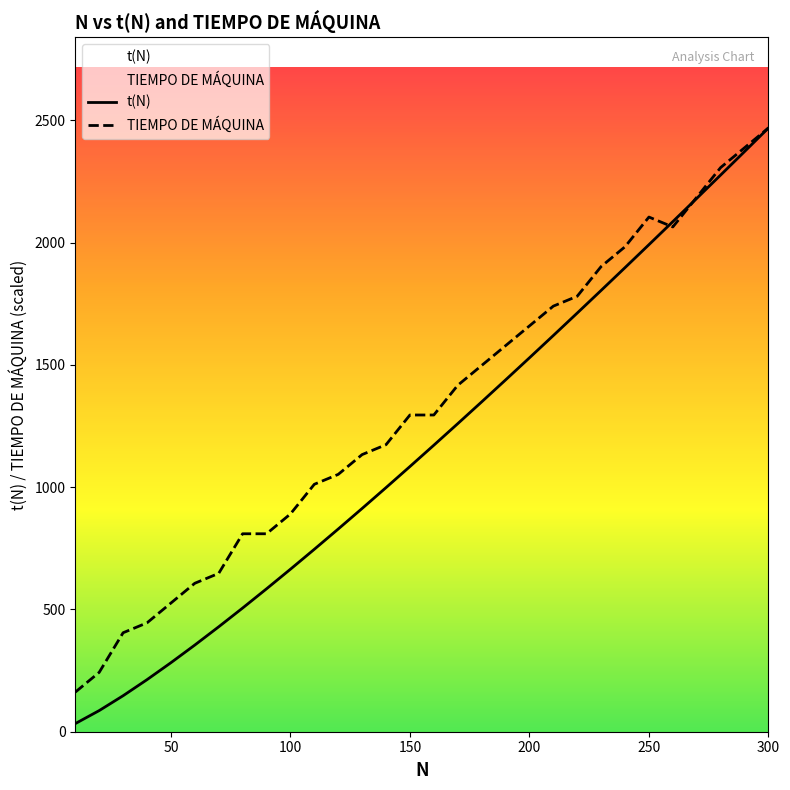

What is the minimum value for TIEMPO DE MÁQUINA?

161.9